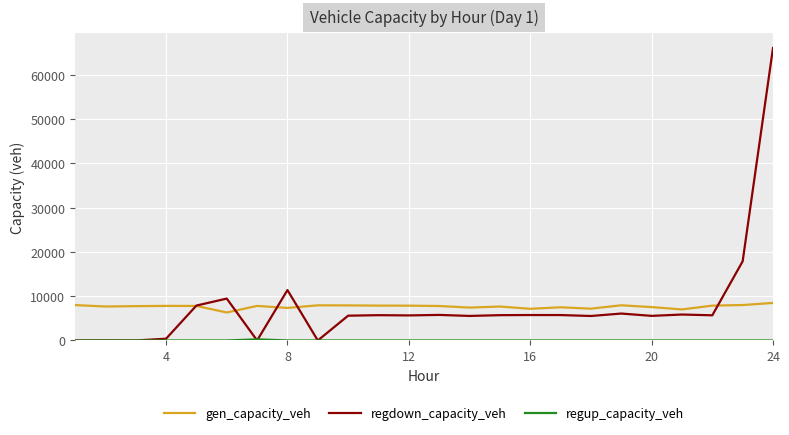

What is the greatest value displayed?

66091.4